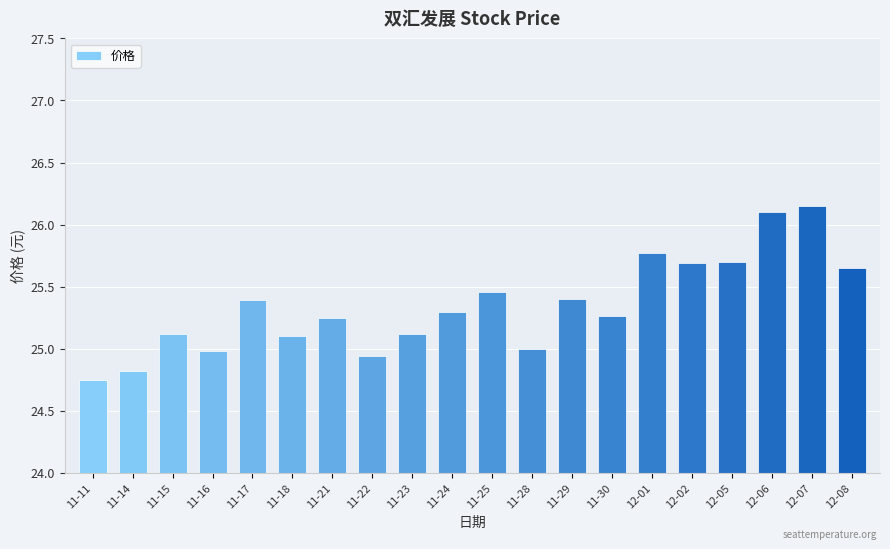

What is the value of the 5th bar from the left?

25.4